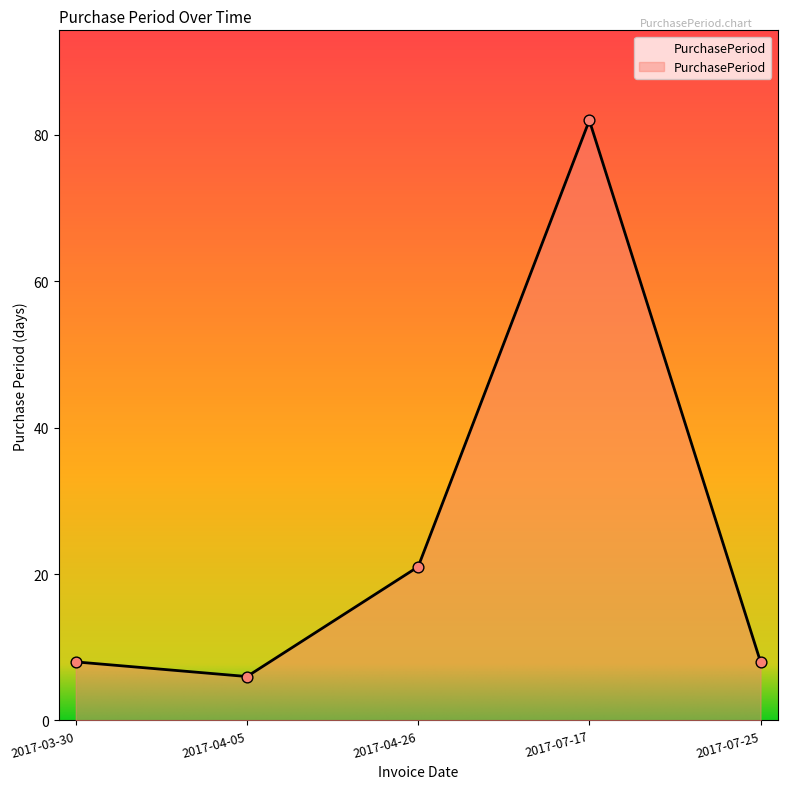

Approximately how many times larger is the value at 2017-04-26 compared to 2017-07-25?

2.6